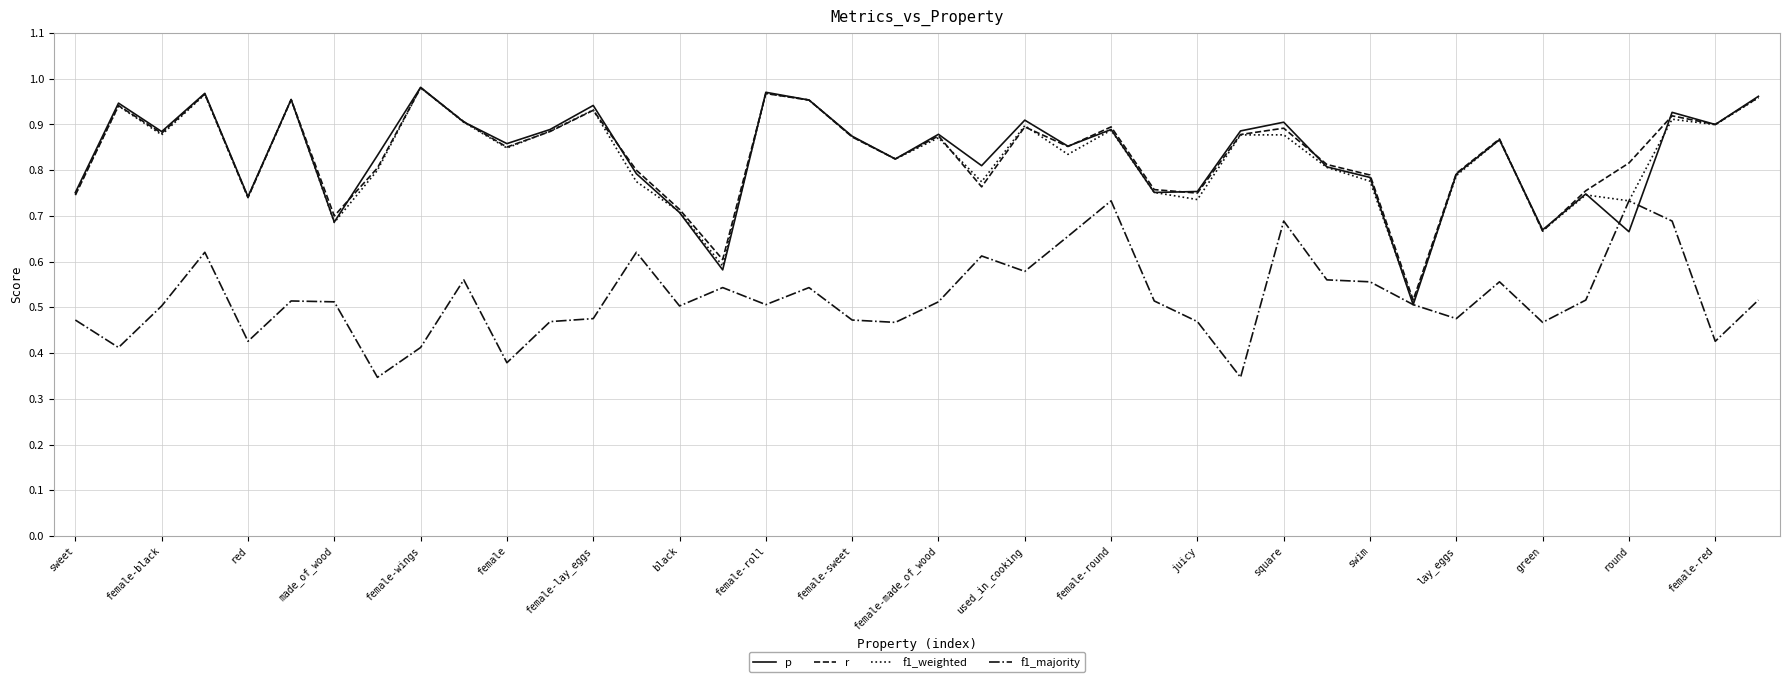

What is the sum of all r values?

33.4